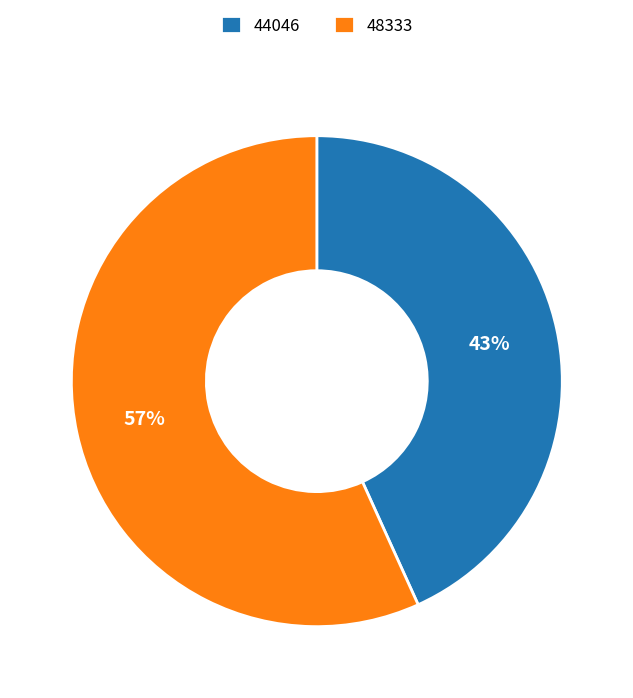

Is there a majority slice in this chart?

Yes